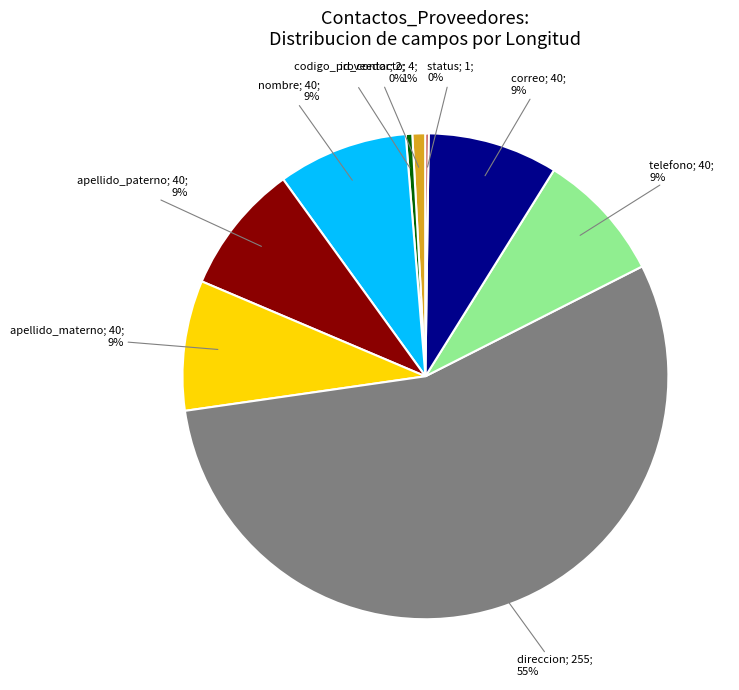

Does any single category account for the majority?

Yes